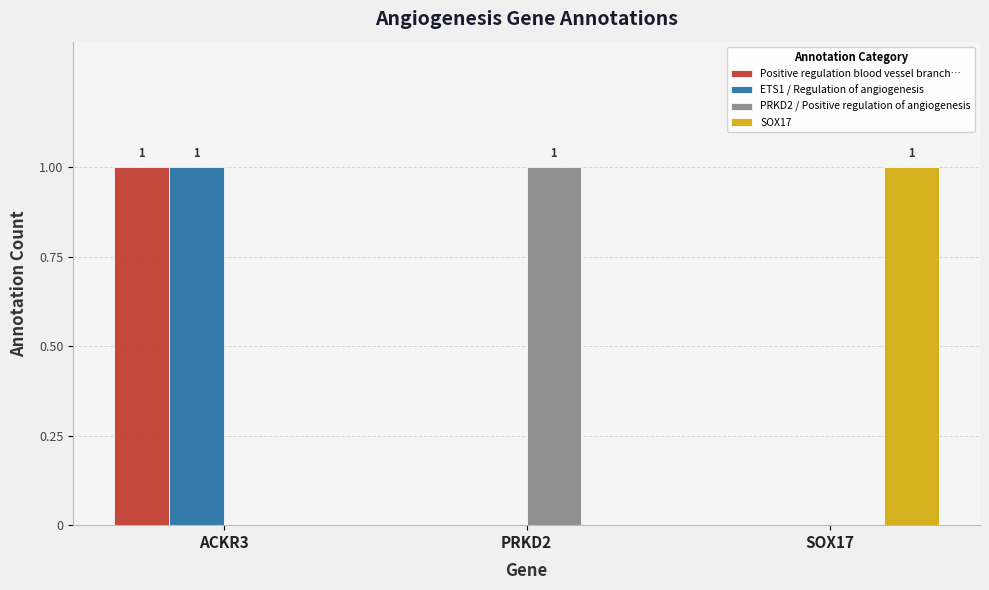

The value of ETS1 / Regulation of angiogenesis at PRKD2 is 0. True or false?

True